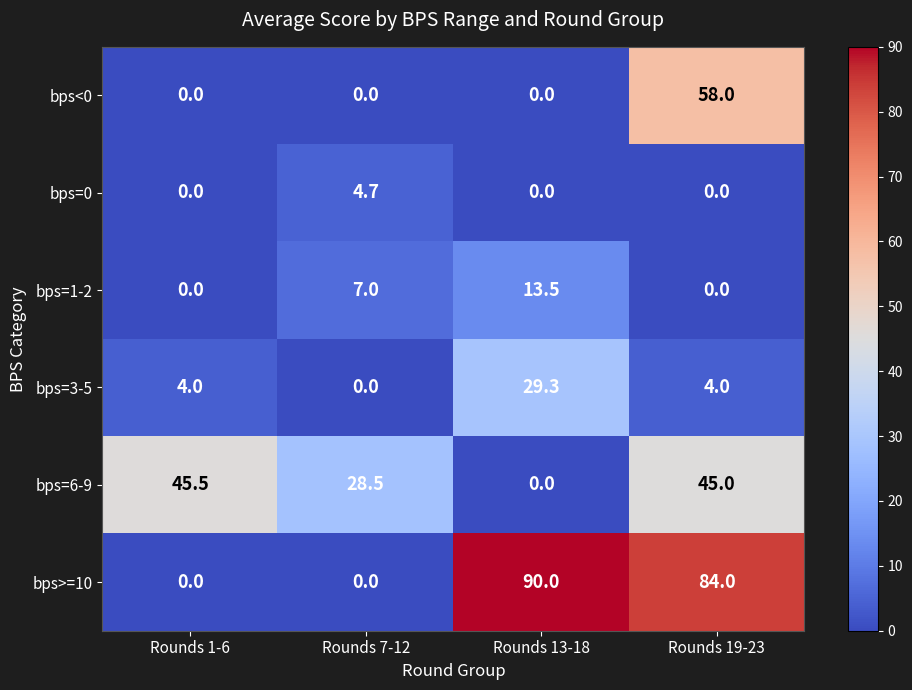

Which label corresponds to the largest value in the chart?

Rounds 13-18